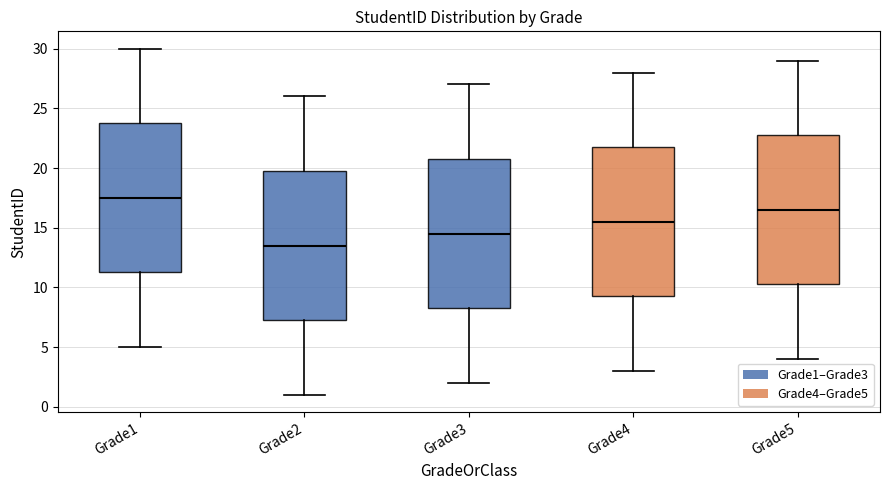

Reading left to right, transcribe this box plot: for each box, give where its median line is, the range the box spans, and where its two whiskers end, as read against the y-axis. The values are not printed on the chart, so give them approximately, as read against the axis.

Grade1: median 17.5, box 11.5 to 24.0, whiskers 5.0 to 30.0
Grade2: median 13.5, box 7.5 to 20.0, whiskers 1.0 to 26.0
Grade3: median 14.5, box 8.5 to 21.0, whiskers 2.0 to 27.0
Grade4: median 15.5, box 9.5 to 22.0, whiskers 3.0 to 28.0
Grade5: median 16.5, box 10.5 to 23.0, whiskers 4.0 to 29.0